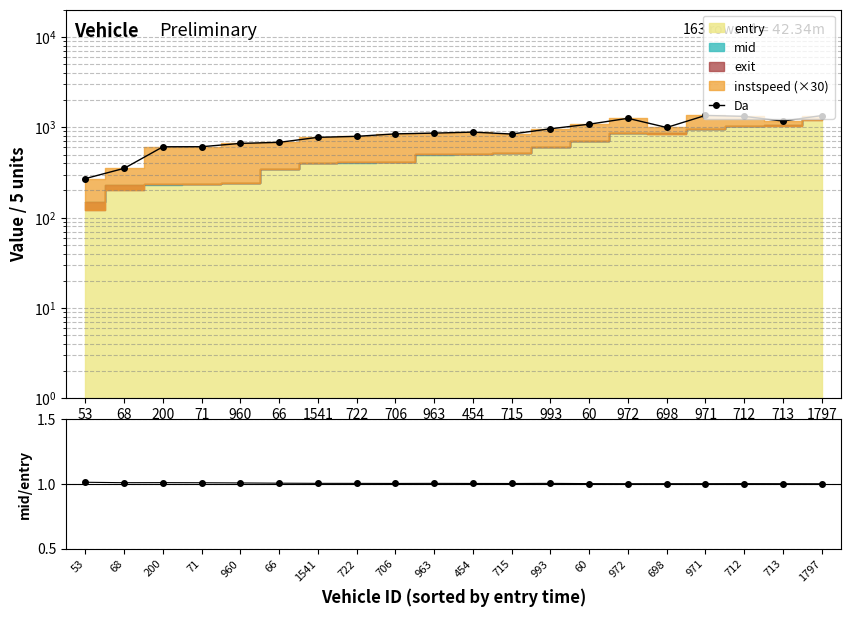

Rank the categories by mid/entry value from highest to lowest.

53, 200, 68, 71, 960, 66, 1541, 963, 993, 722, 706, 454, 715, 60, 712, 971, 698, 972, 713, 1797